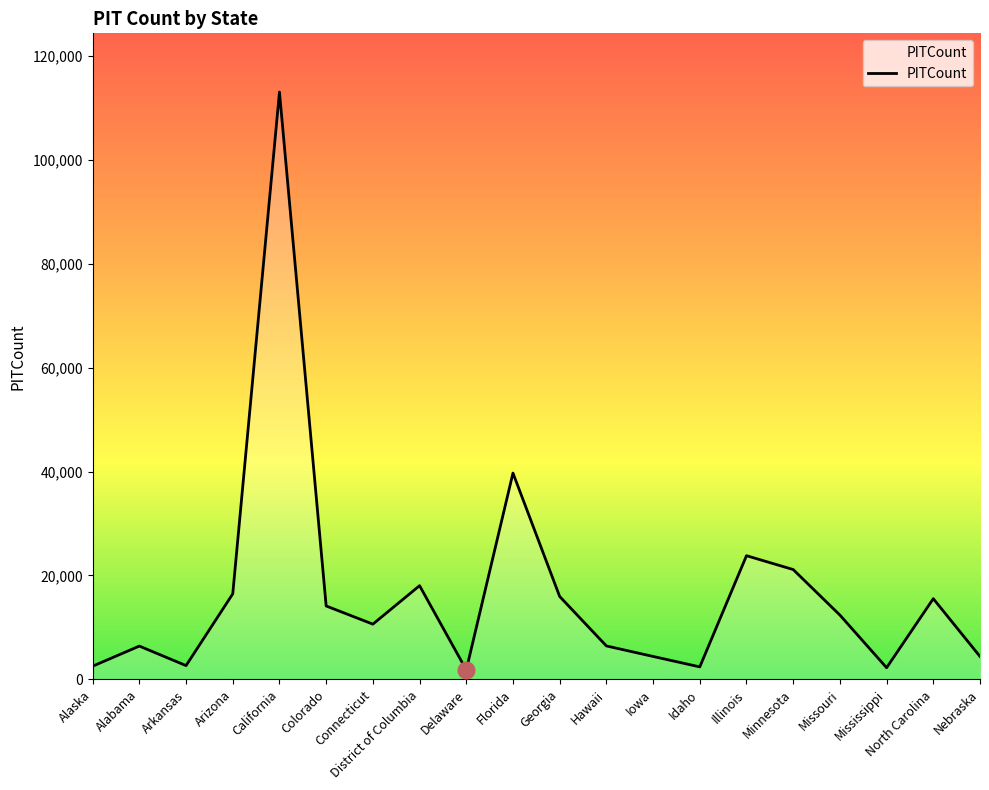

Does the chart have visible grid lines?

No